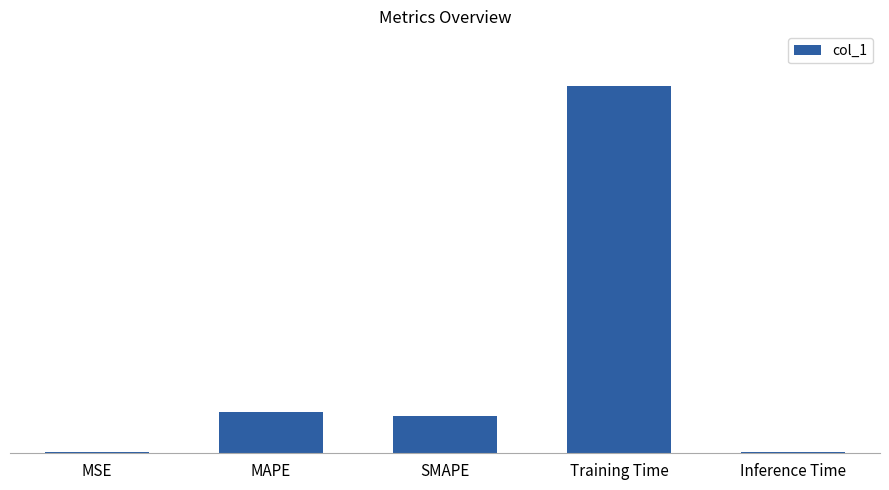

Does the chart contain stacked bars?

No